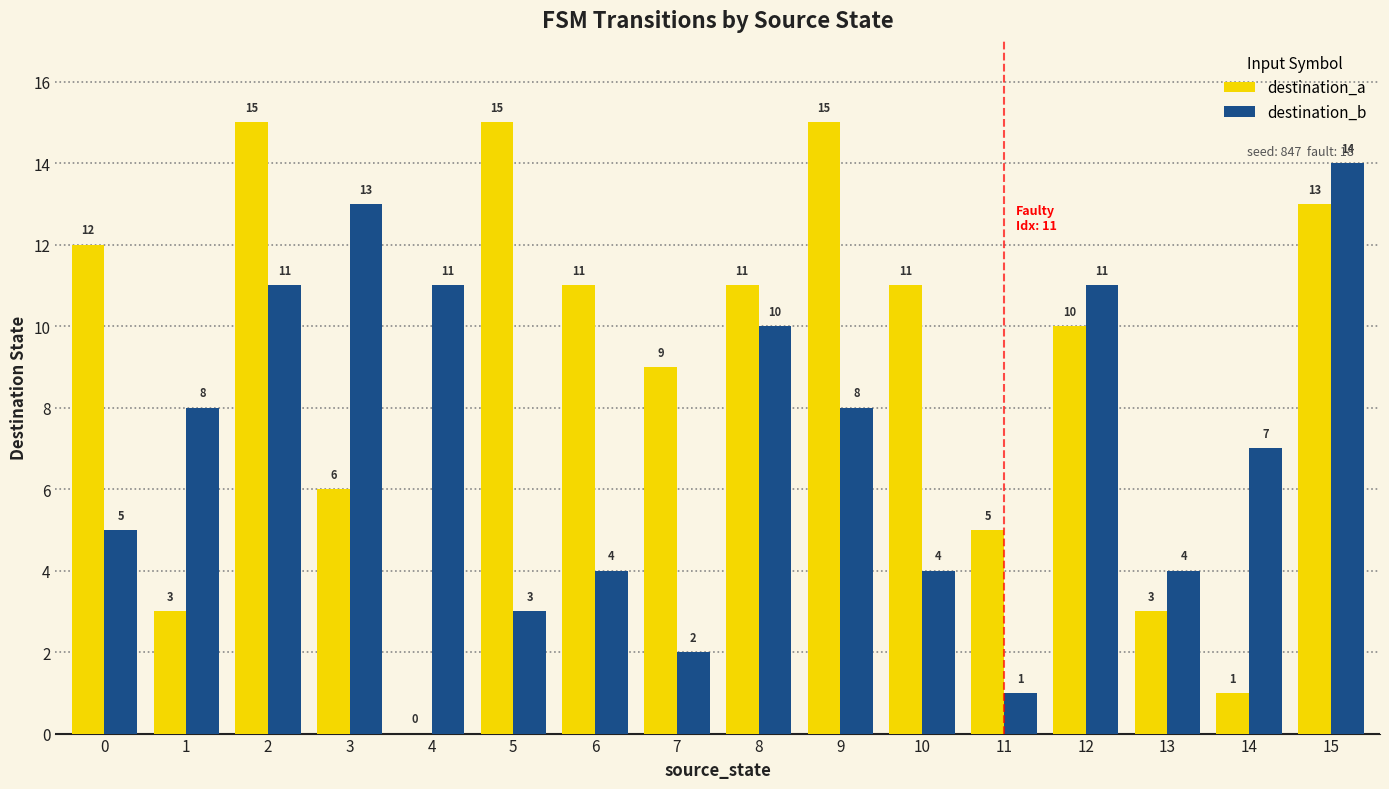

Reading left to right, transcribe all the data shown in this chart.

destination_a: 12	3	15	6	0	15	11	9	11	15	11	5	10	3	1	13
destination_b: 5	8	11	13	11	3	4	2	10	8	4	1	11	4	7	14